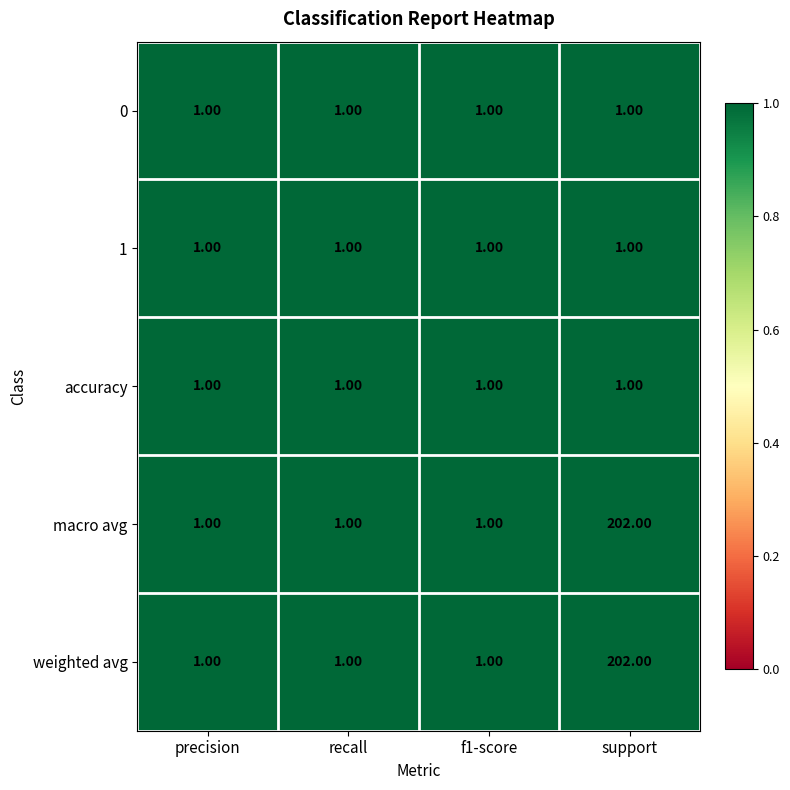

What is the difference between the highest and lowest values at support?

201